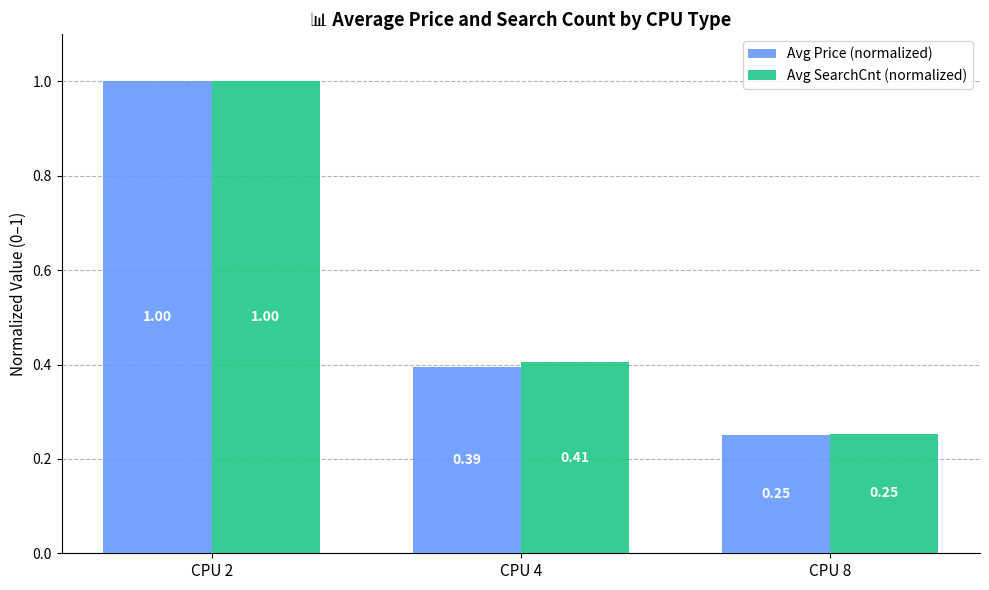

True or false: Avg SearchCnt (normalized) has a value of 0.1 at CPU 8.

False